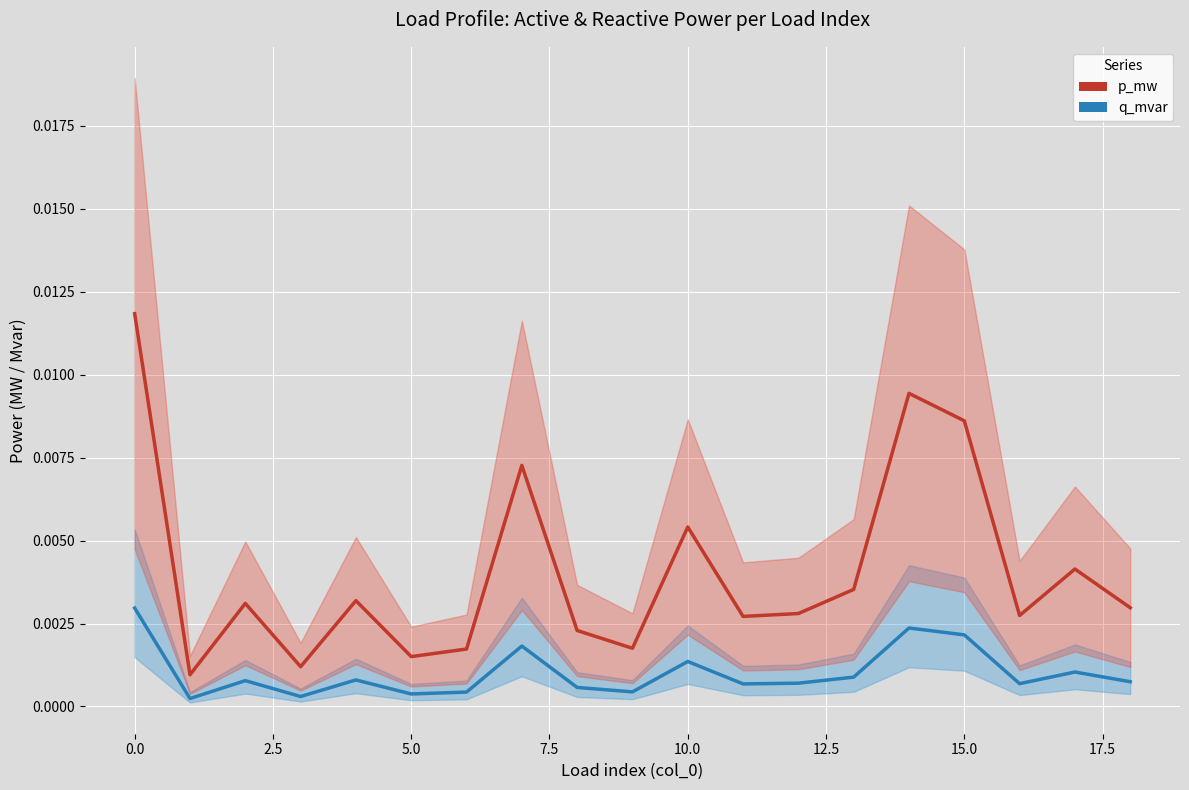

True or false: p_mw has more than 0 points higher than both neighbors.

True